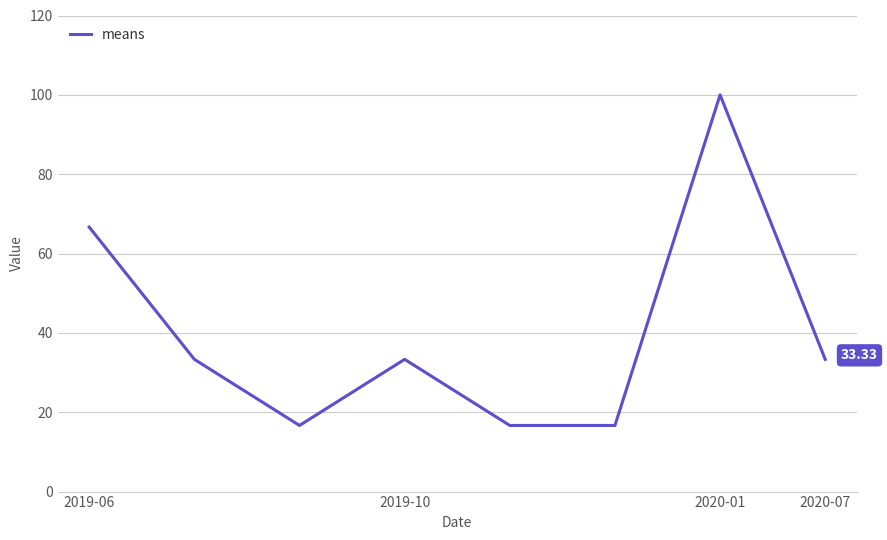

Count the number of categories in the chart.

8